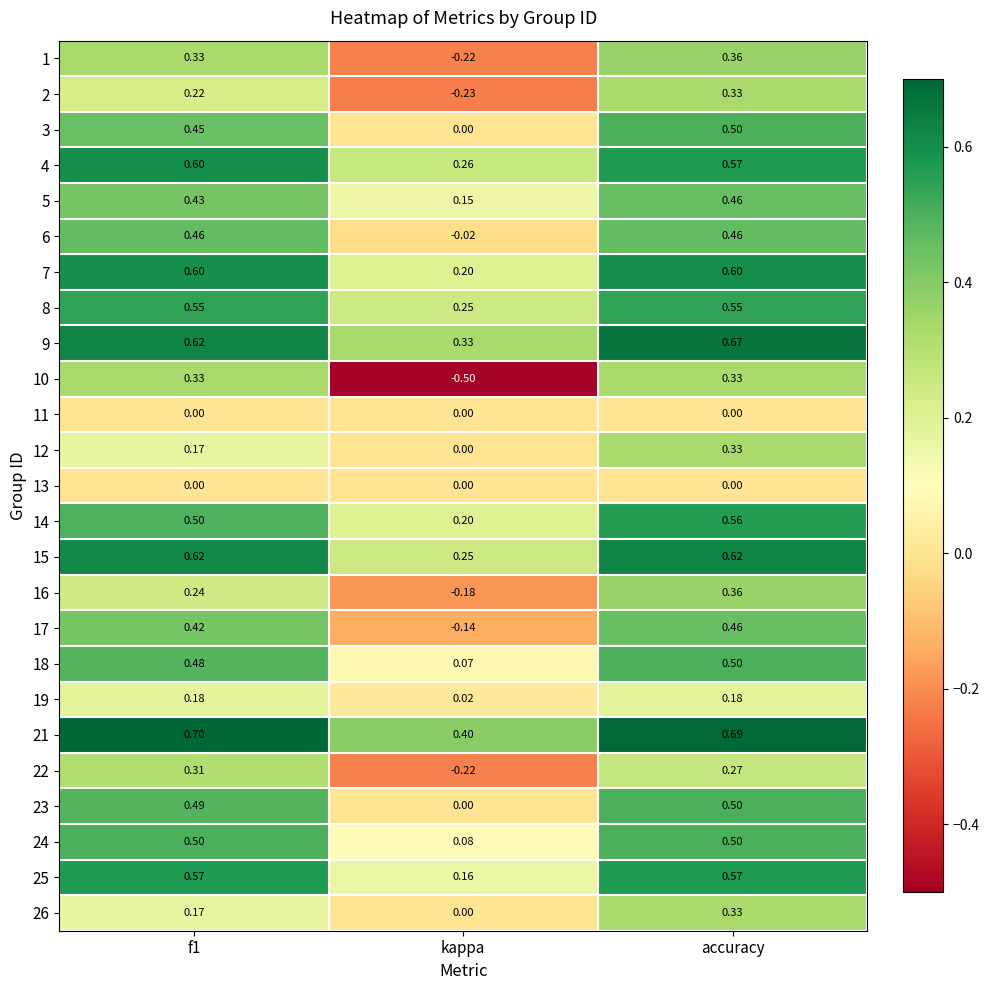

At which label is 22 closest to 0?

kappa